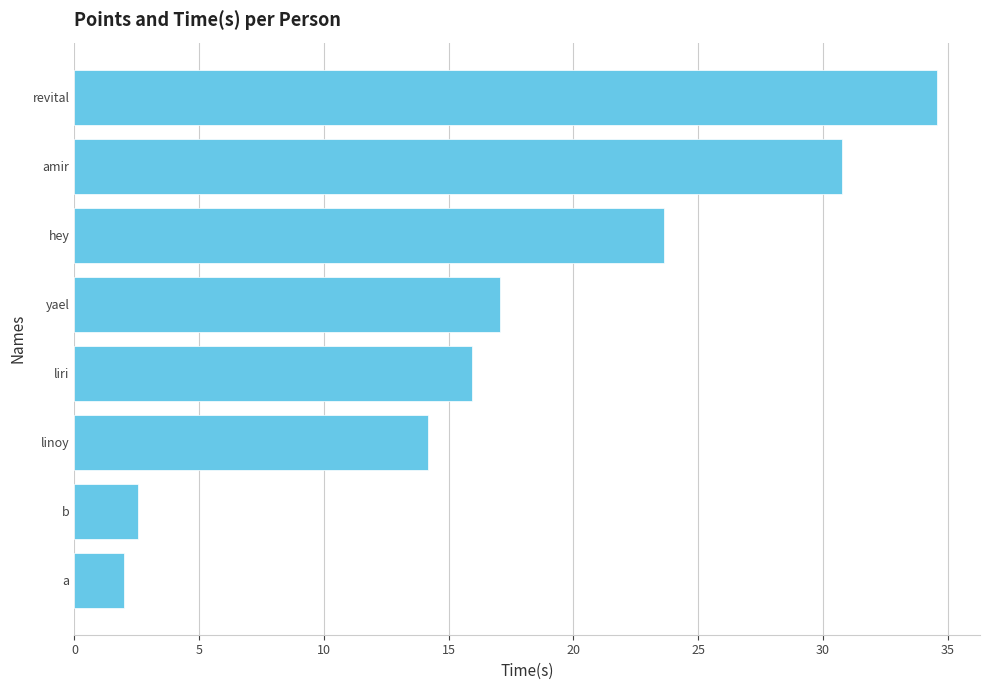

Are the bars grouped side by side (vs. stacked)?

No